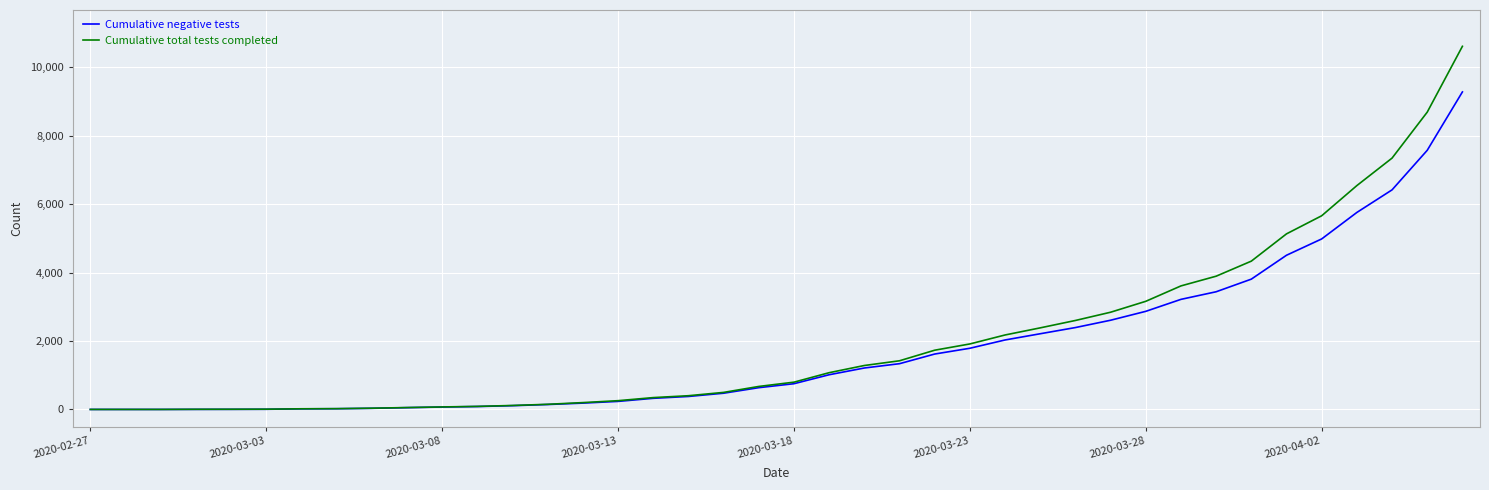

What is the greatest value displayed?

10612